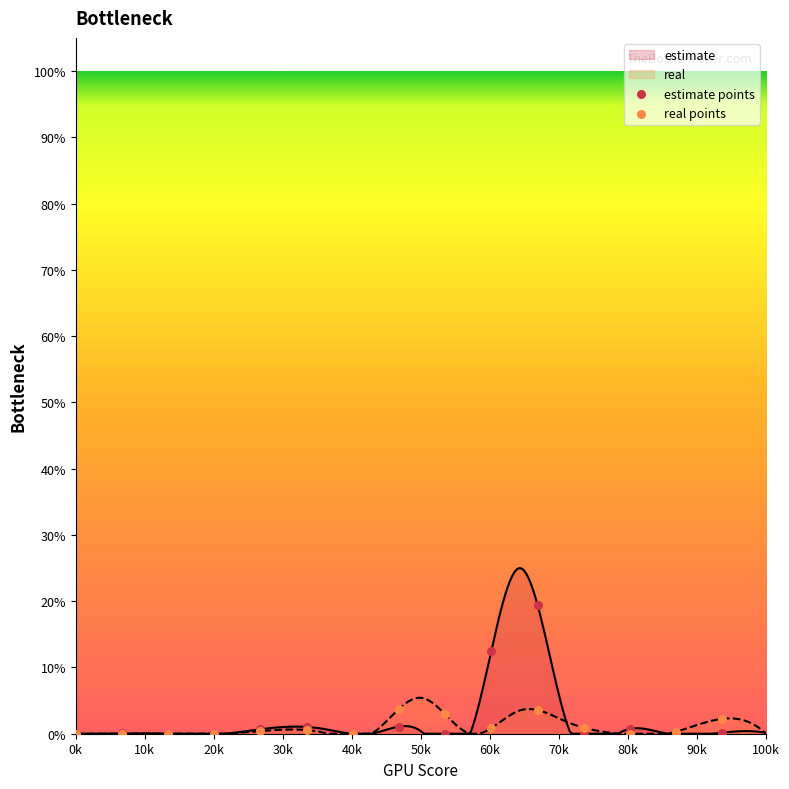

Which series reaches the minimum Y coordinate?

estimate points